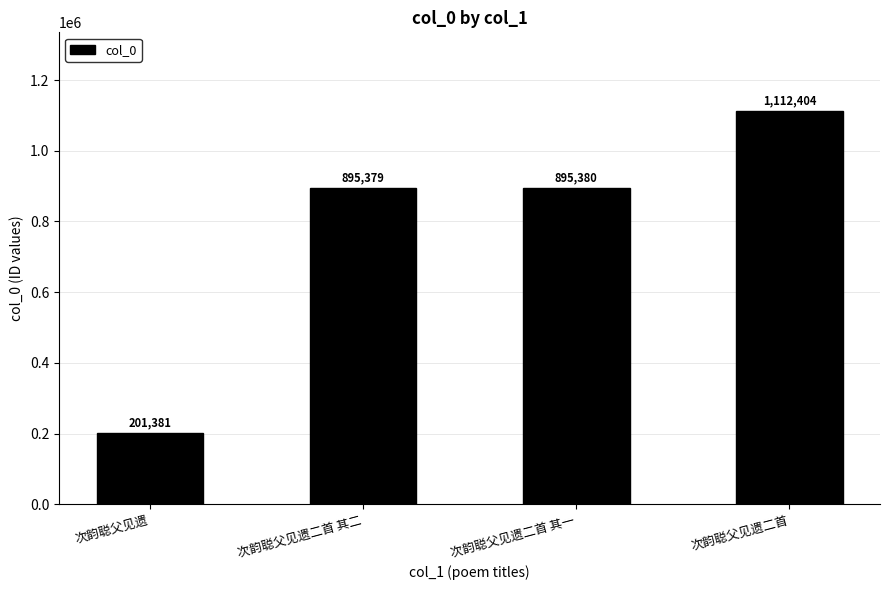

What is the difference between the values at 次韵聪父见遗二首 and 次韵聪父见遗?

911023